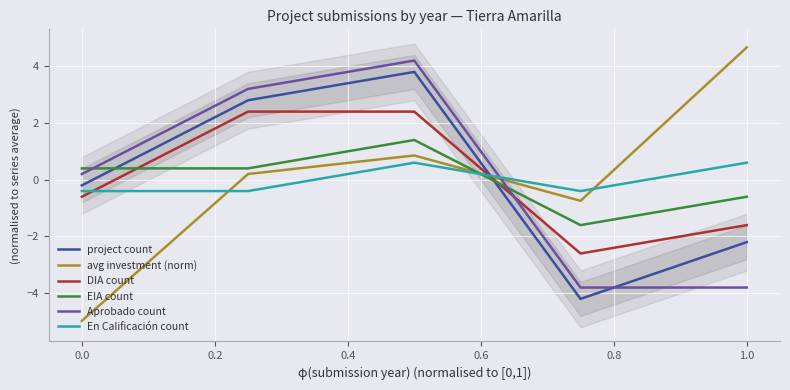

What is the highest value of the project count series?

3.8